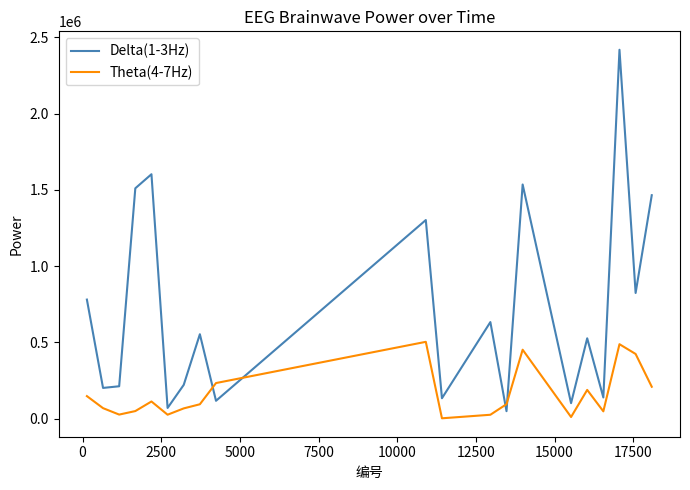

Which series has the widest spread of values?

Delta(1-3Hz)